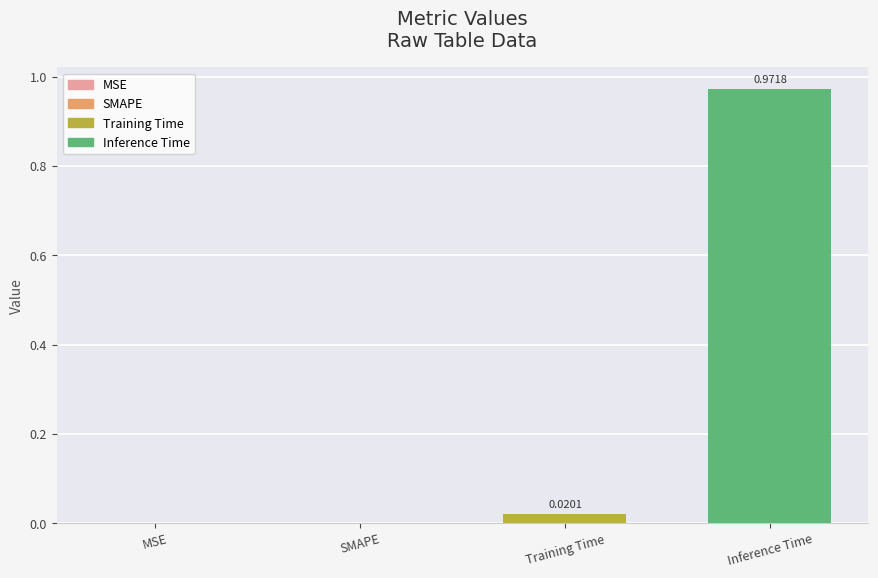

Which category has the highest value across all series?

Inference Time